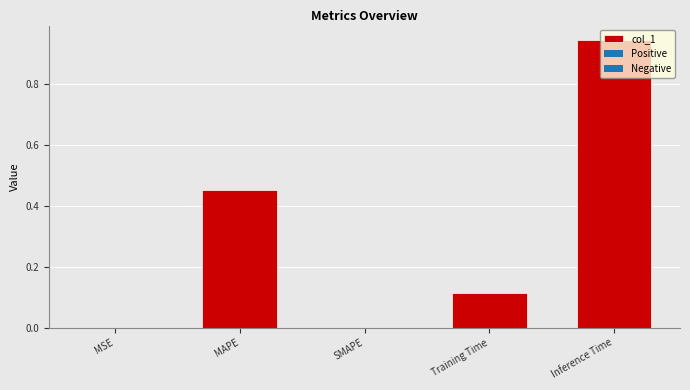

The chart shows a value of 0.0 at MSE. True or false?

True